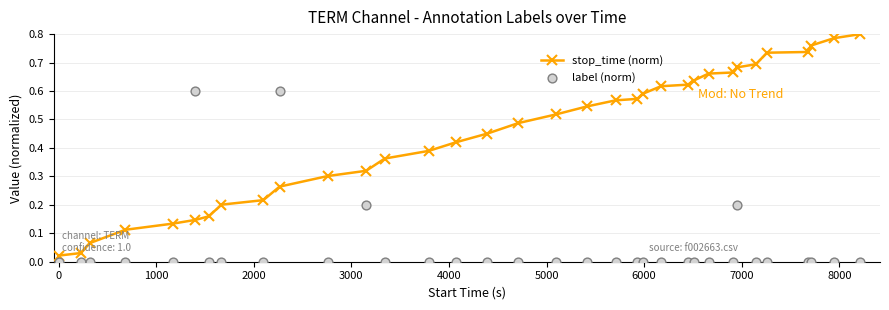

Is the value of label (norm) at 20 greater than the value of stop_time (norm) at 31?

No